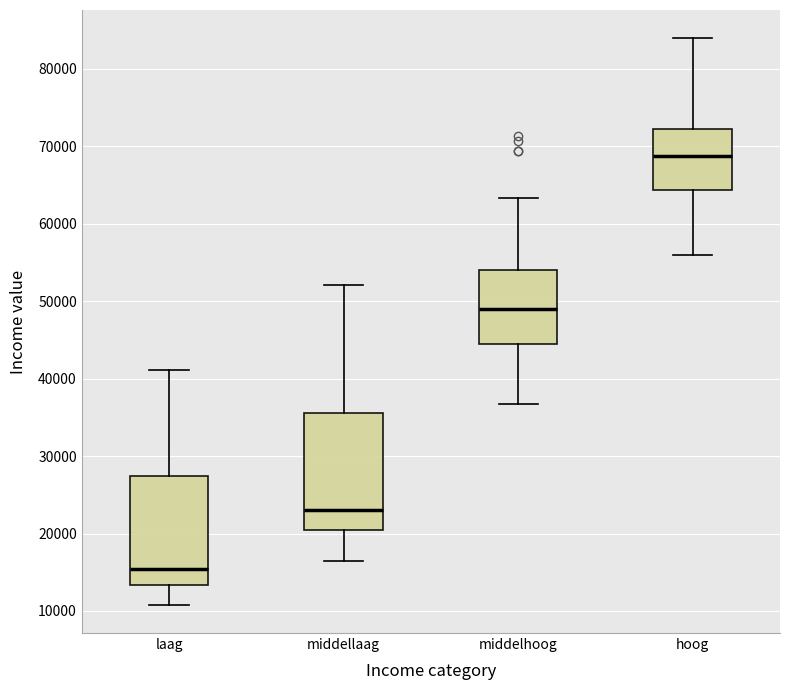

Where does the upper whisker of the box for hoog end on the y-axis? The values are not printed on the chart, so give them approximately, as read against the axis.

84000